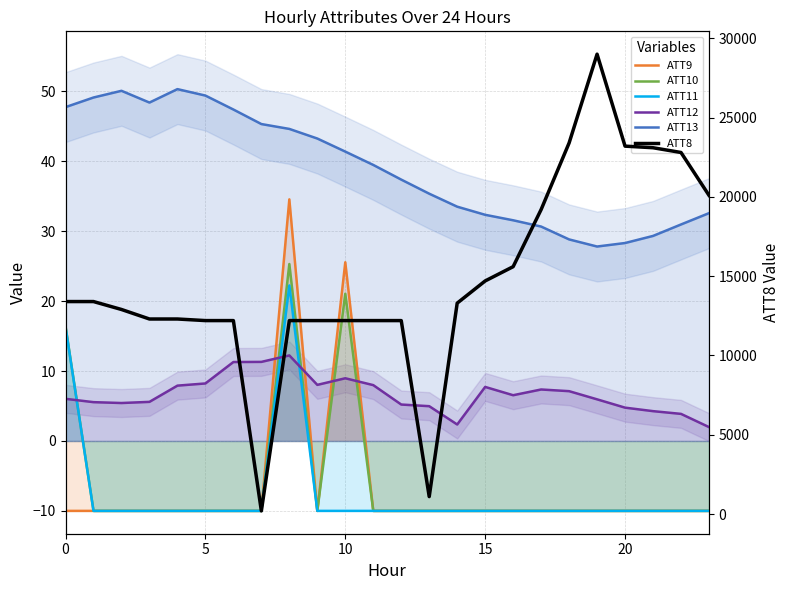

True or false: ATT13 and ATT11 cross at least once.

False